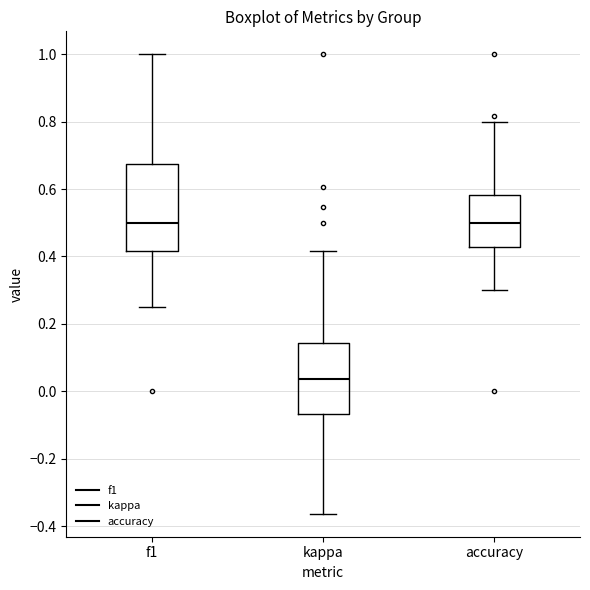

Where is the upper edge of the box for f1 on the y-axis? The values are not printed on the chart, so give them approximately, as read against the axis.

0.68